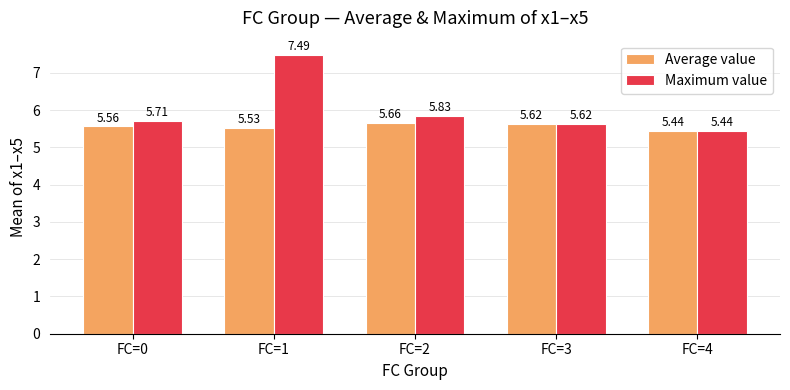

Which series has the largest total across all categories?

Maximum value